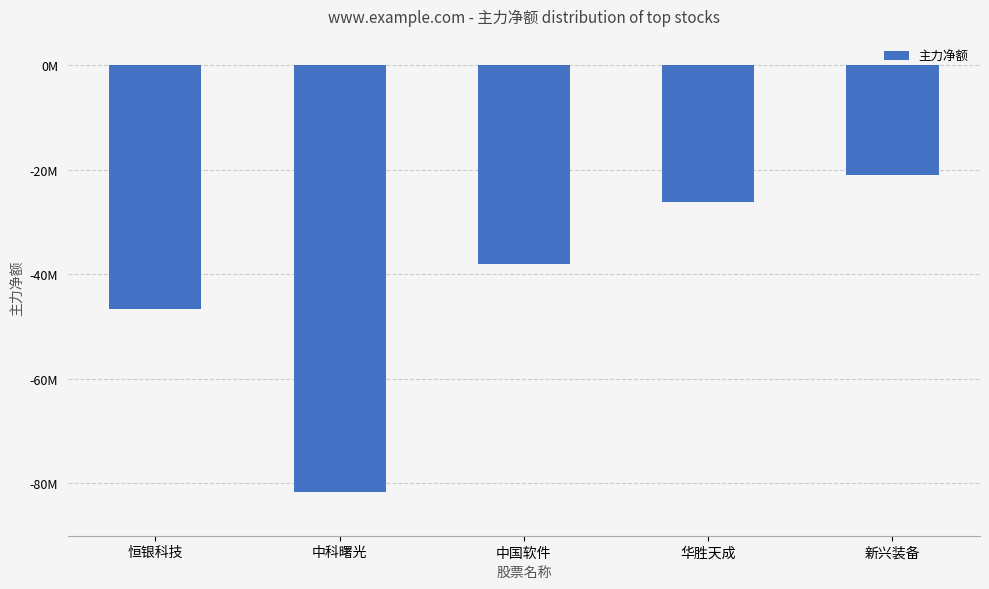

What is the average value?

-42667135